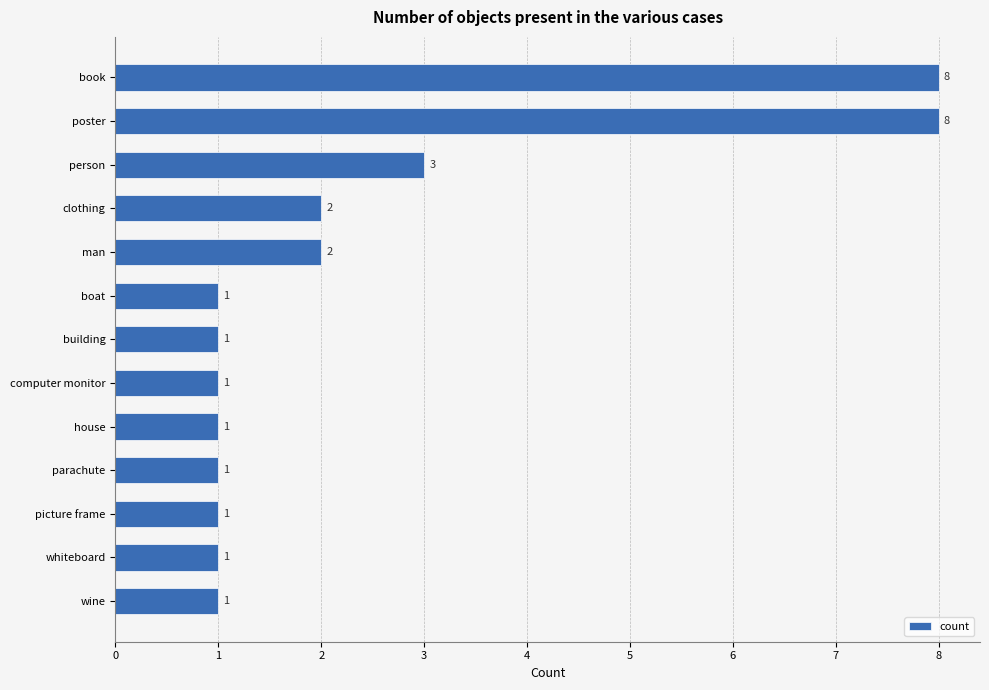

How many values are between 1 and 2?

10